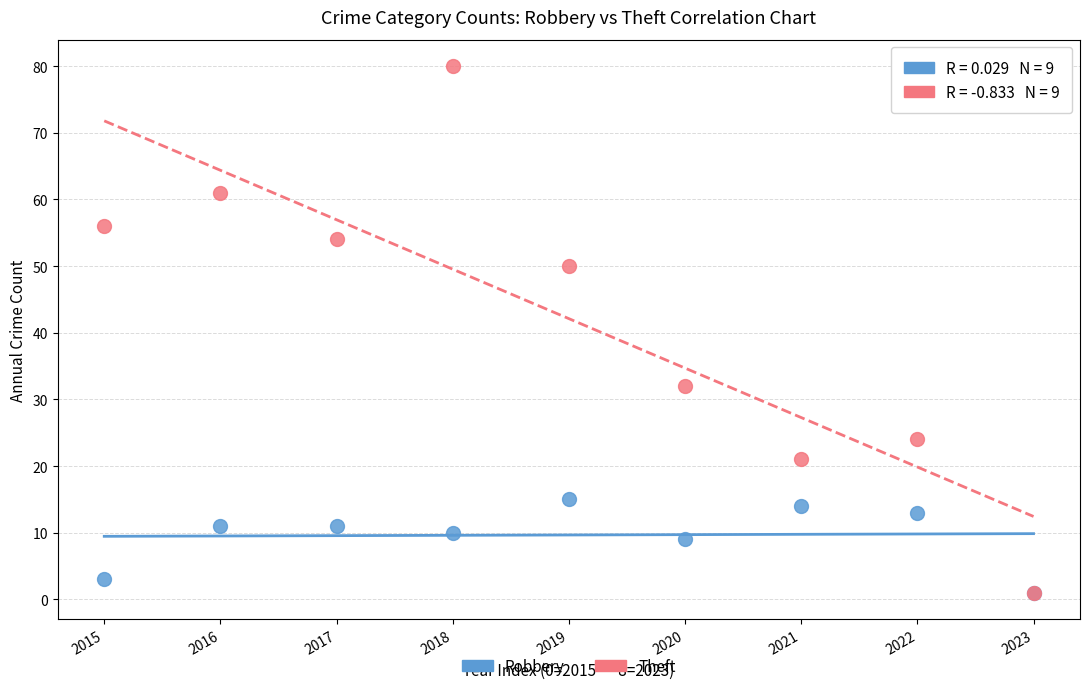

In the Robbery series, what Y value is closest to 8?

9